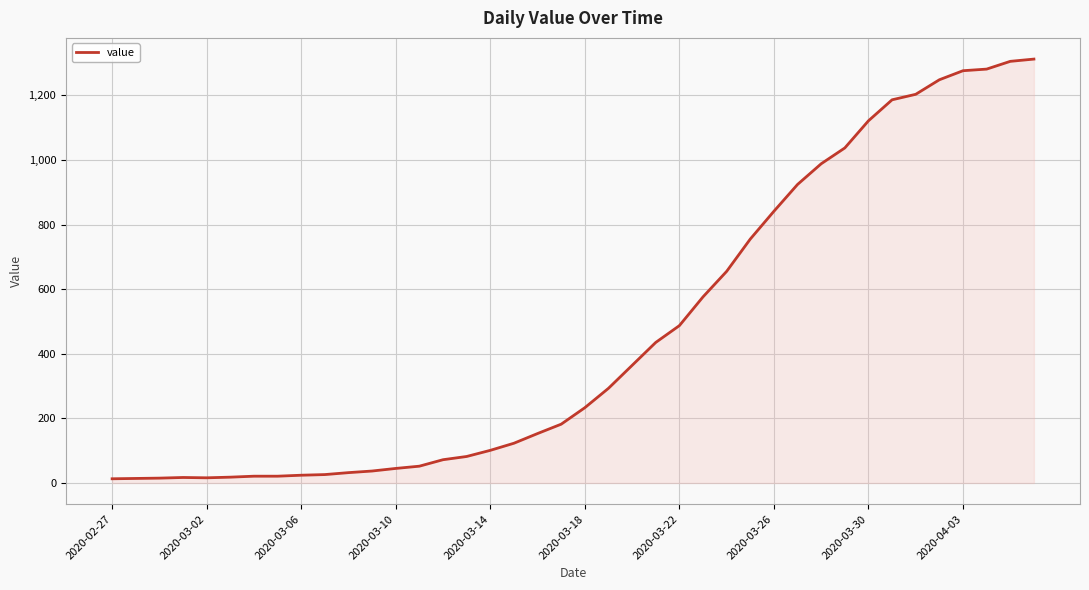

What is the difference between the maximum and minimum values?

1299